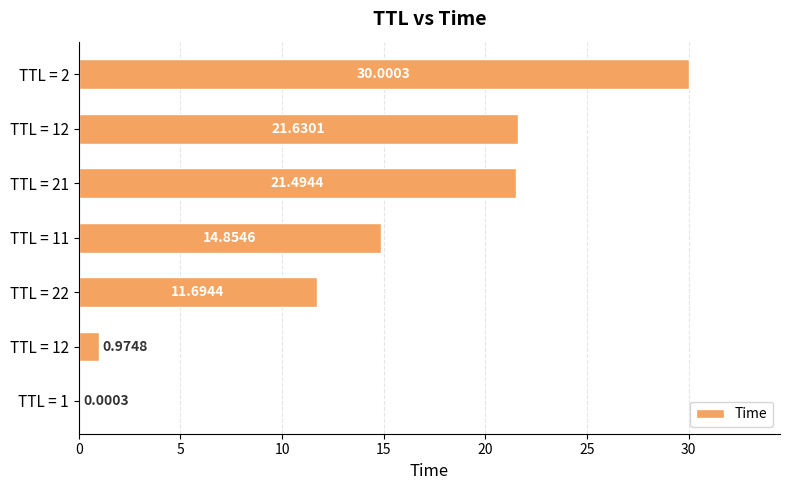

Count the number of categories in the chart.

7